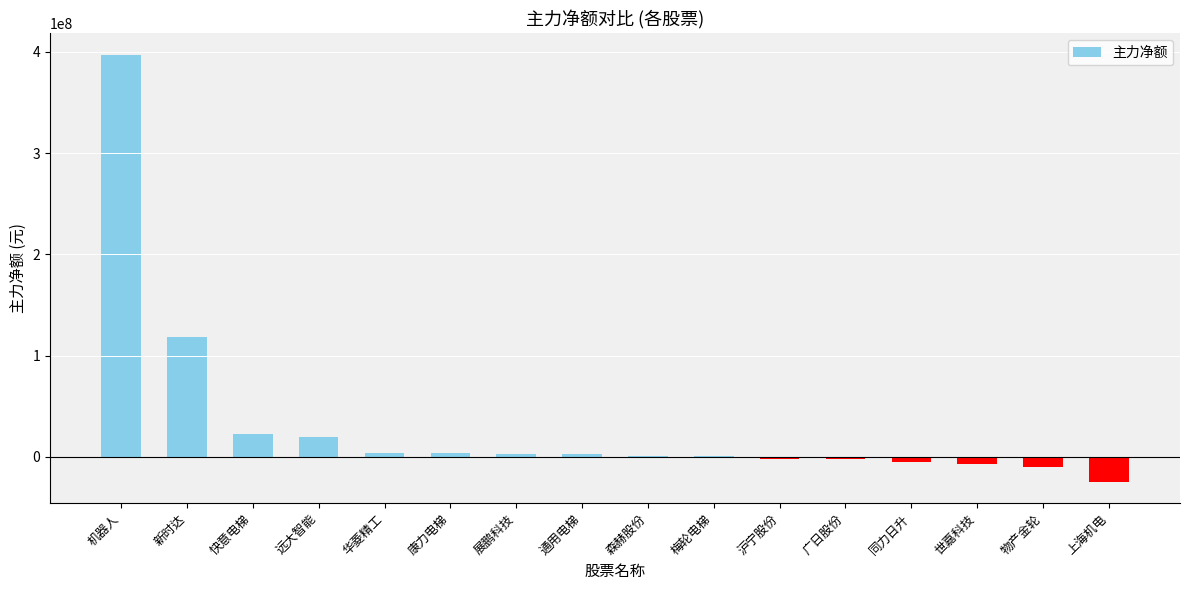

Which has a higher value, 展鹏科技 or 新时达?

新时达